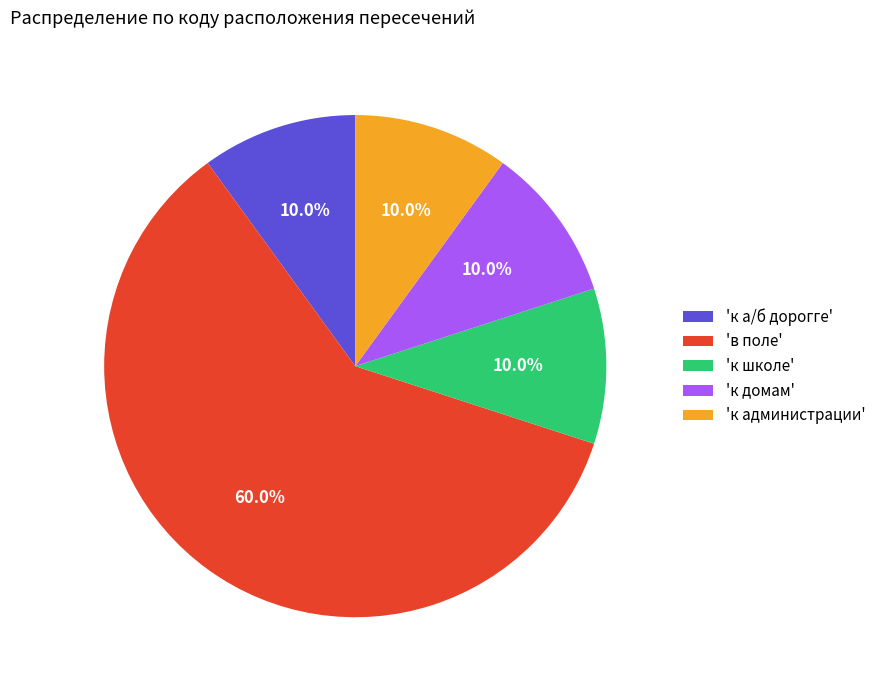

Does 'в поле' account for over 50% of the chart?

Yes